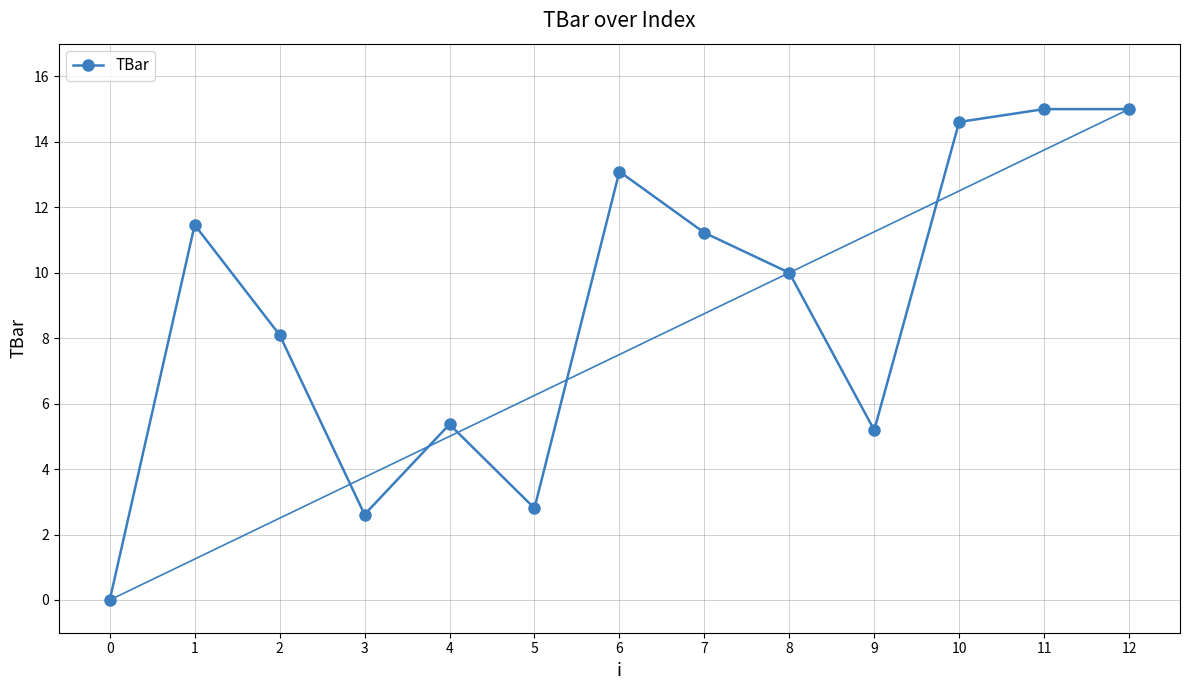

What is the sum of the values at 11 and 8?

25.0